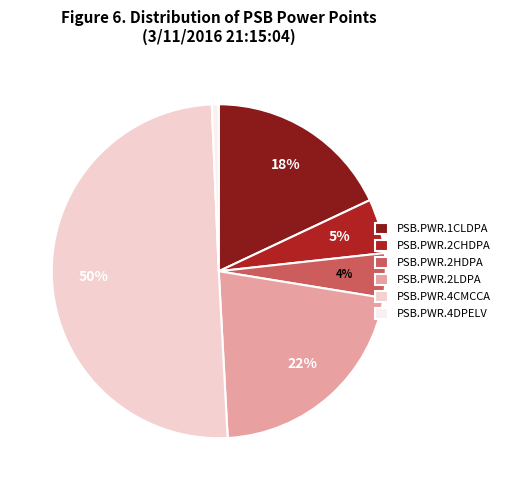

Rank the categories by value from lowest to highest.

PSB.PWR.4DPELV, PSB.PWR.2HDPA, PSB.PWR.2CHDPA, PSB.PWR.1CLDPA, PSB.PWR.2LDPA, PSB.PWR.4CMCCA